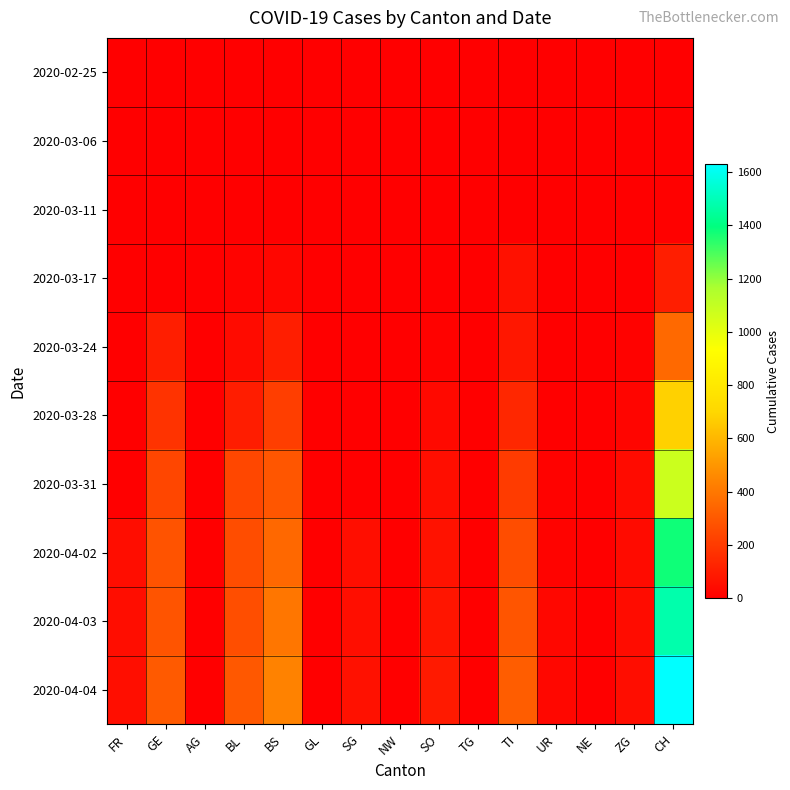

List the series in order of their peak value, highest first.

2020-04-04, 2020-04-03, 2020-04-02, 2020-03-31, 2020-03-28, 2020-03-24, 2020-03-17, 2020-03-11, 2020-03-06, 2020-02-25